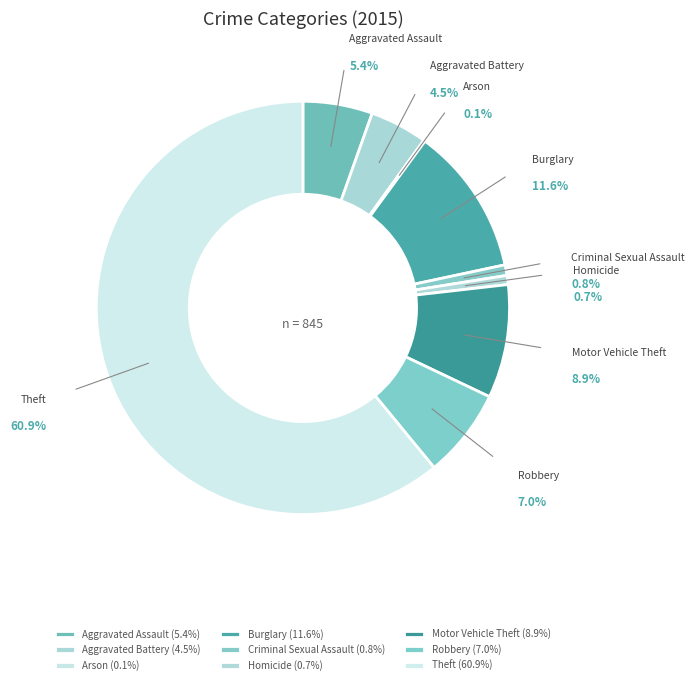

To the nearest percent, what percentage of the pie is Criminal Sexual Assault?

1%